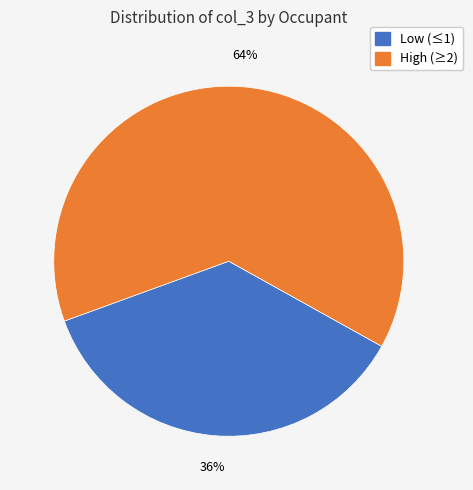

To the nearest percent, what is the average slice percentage?

50%